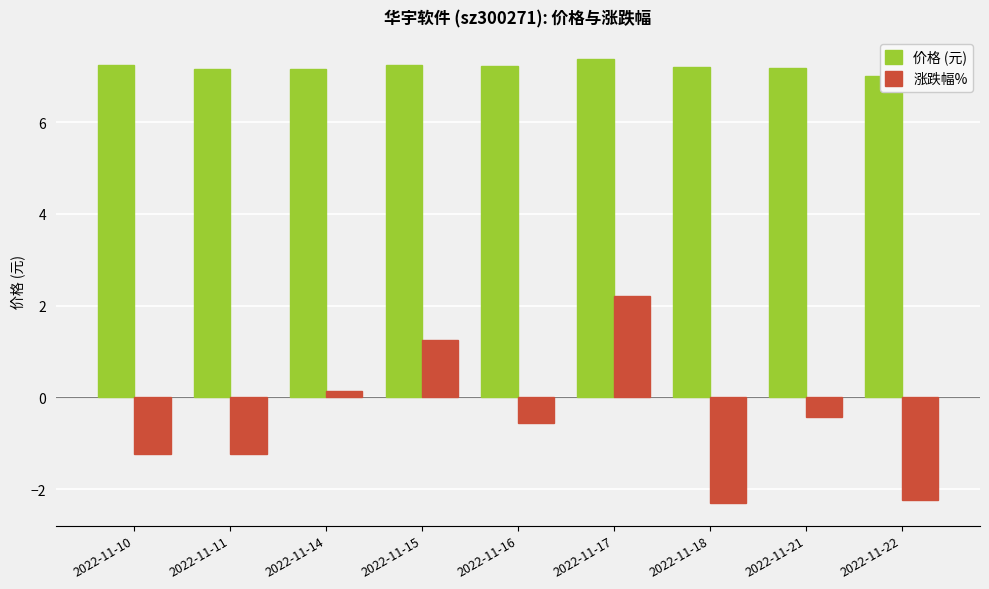

What is the value of the 价格 (元) bar at the 4th from the left?

7.2